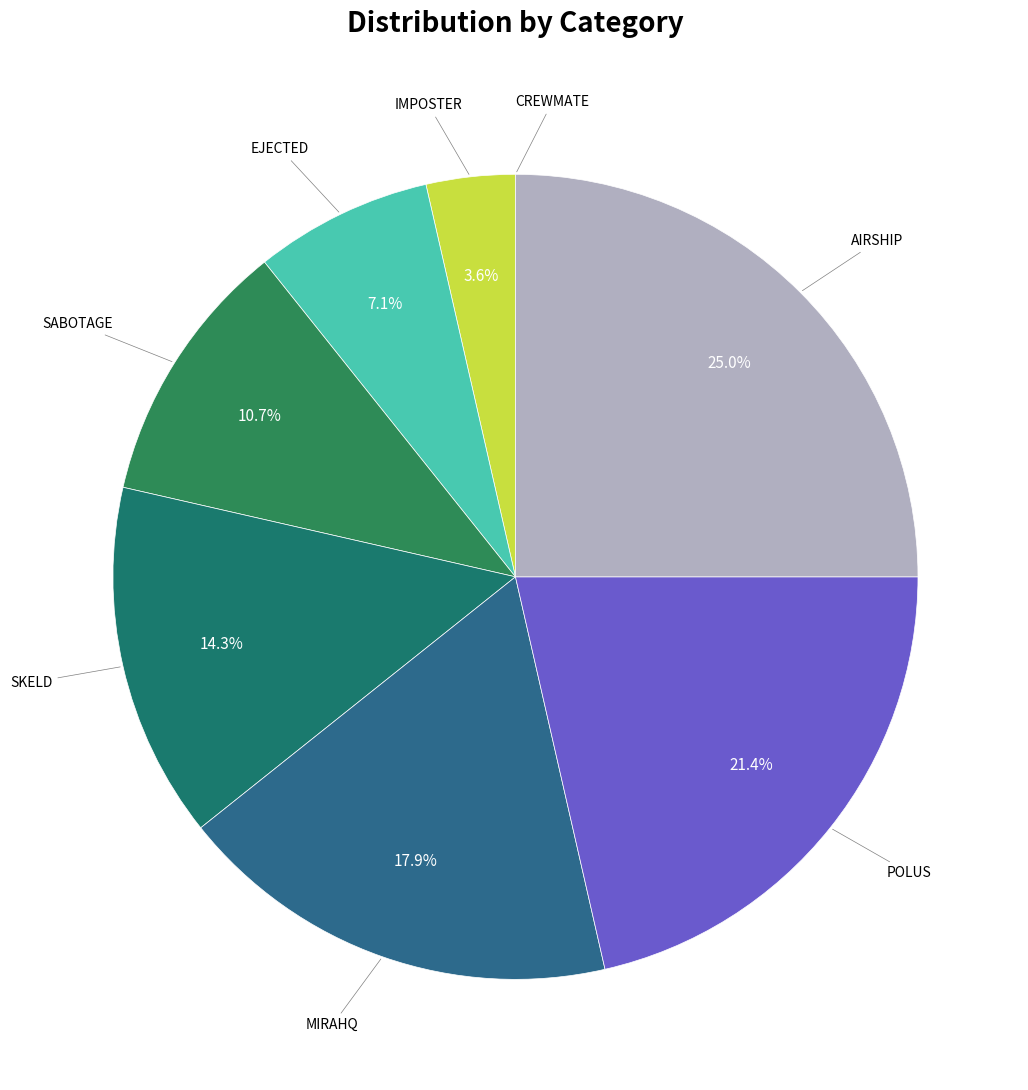

Count the number of slices in the pie.

8